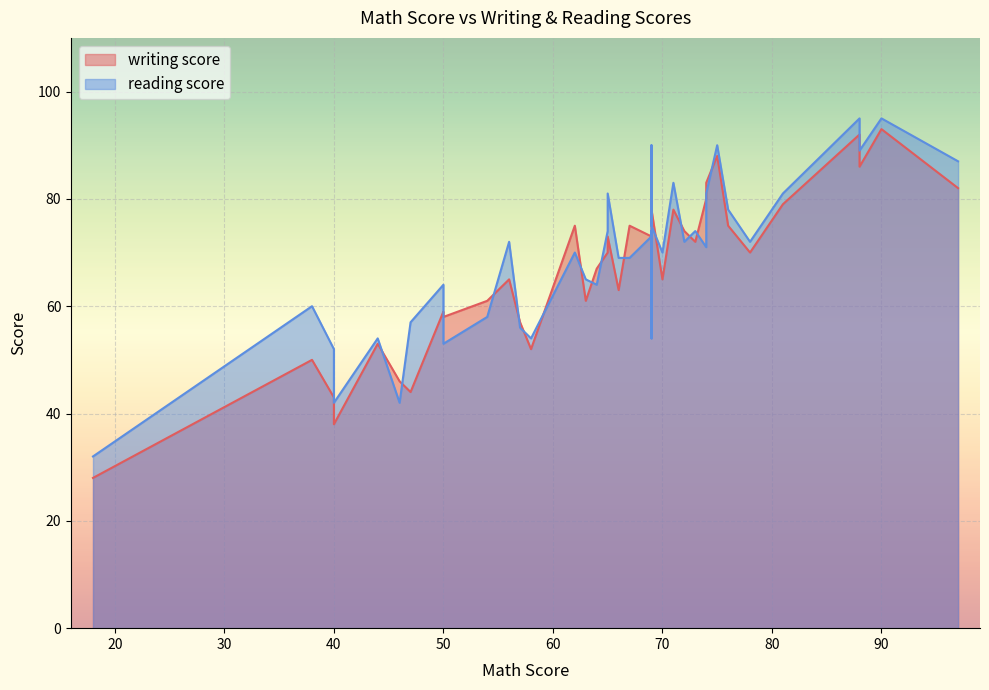

What are all the series names shown in the legend?

writing score, reading score